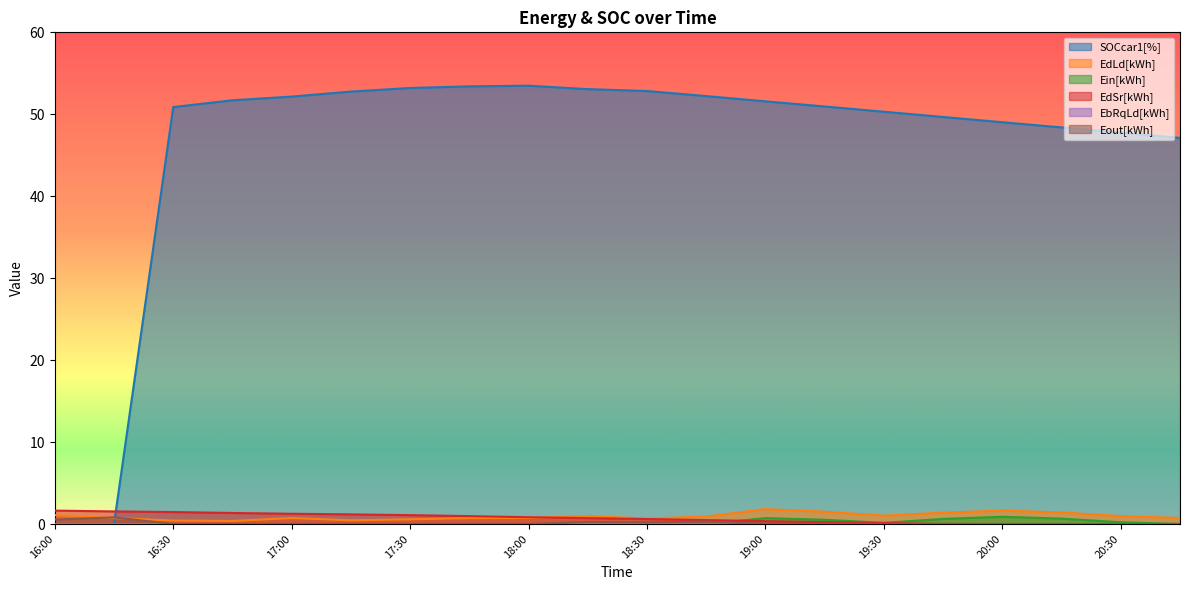

How many values in Ein[kWh] are above zero?

7